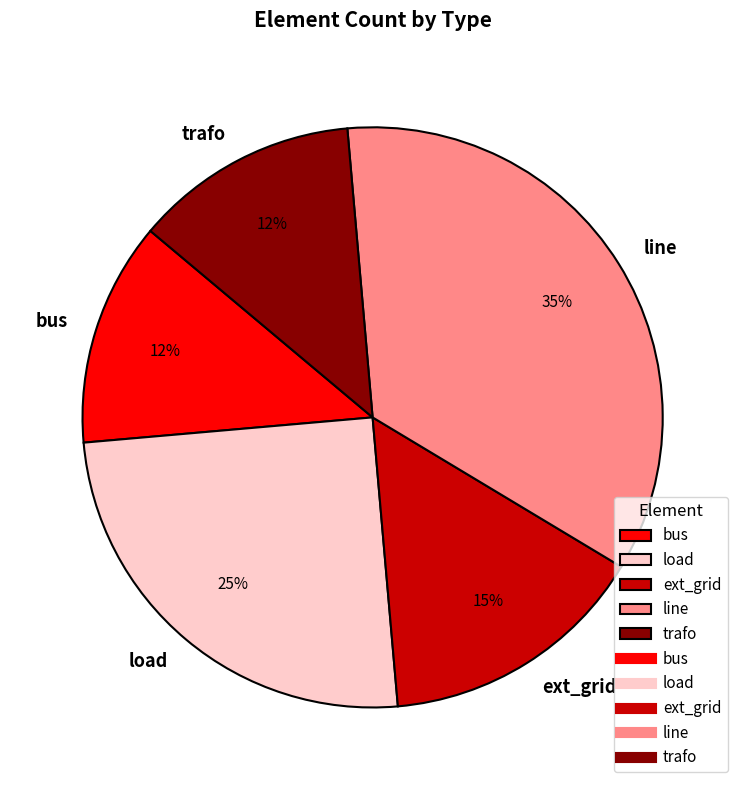

Is there any slice that represents more than half of the pie?

No